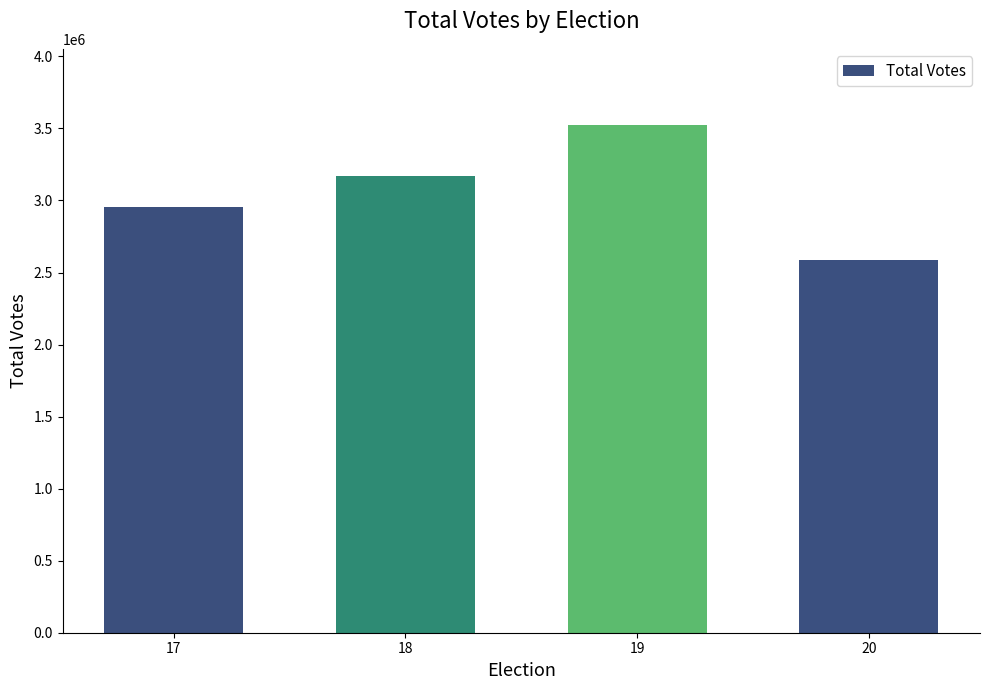

Count the values in the range 2953476 to 3523947.

3